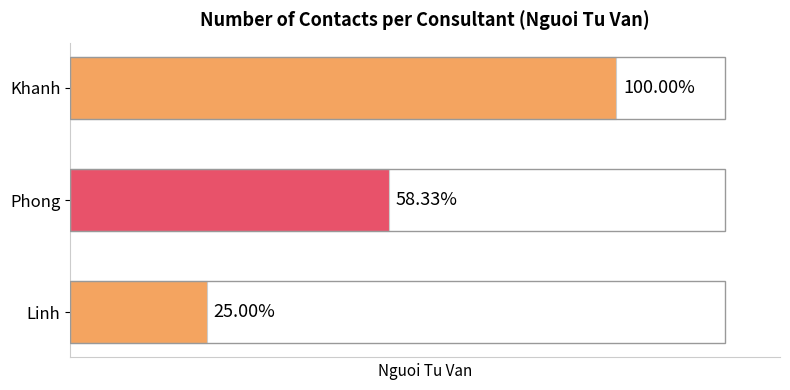

Does the chart contain any negative values?

No